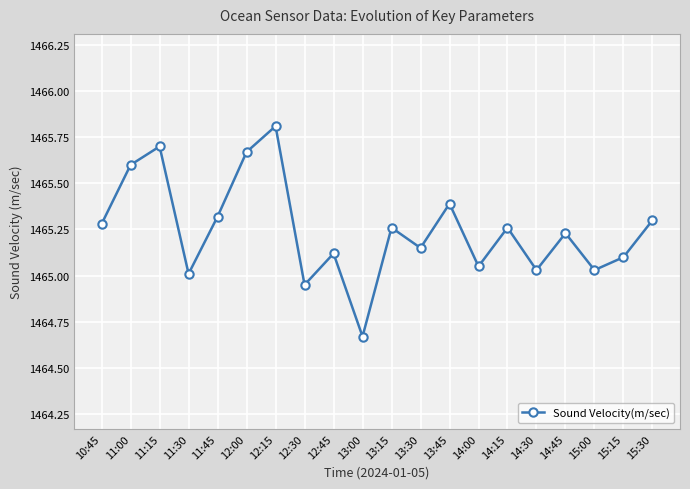

Where is the first local maximum?

11:15